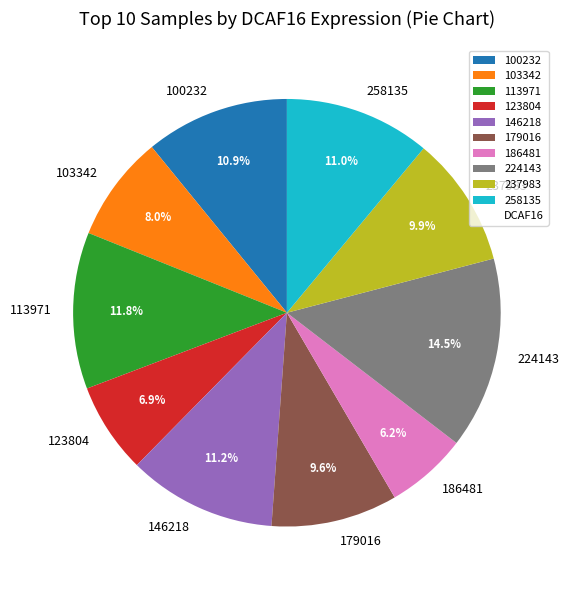

How many slices are in this pie chart?

10